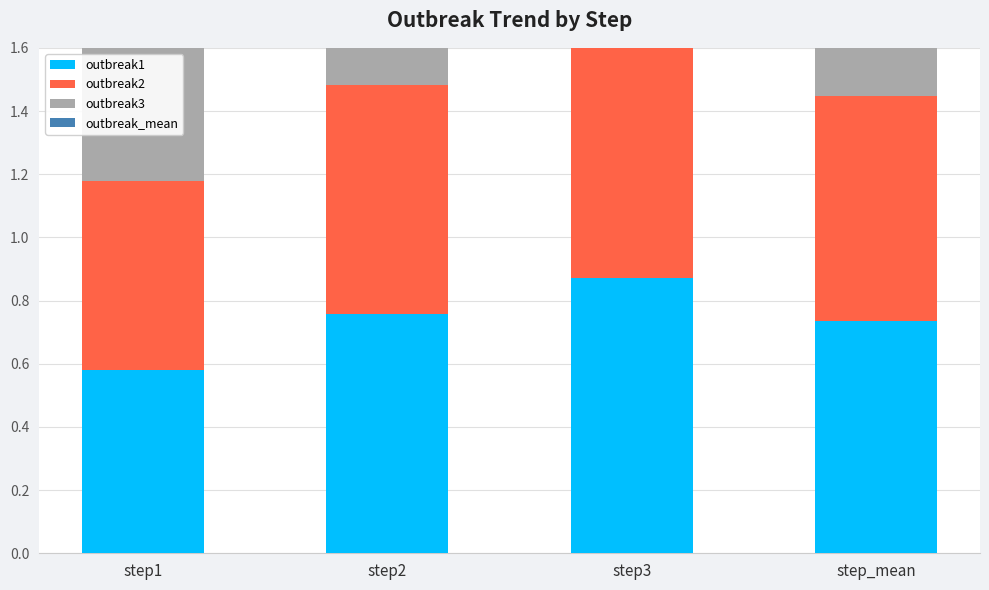

Reading left to right, what are all the values shown in this chart?

outbreak1: step1=0.6	step2=0.8	step3=0.9	step_mean=0.7
outbreak2: step1=0.6	step2=0.7	step3=0.8	step_mean=0.7
outbreak3: step1=0.9	step2=1.2	step3=1.3	step_mean=1.1
outbreak_mean: step1=0.7	step2=0.9	step3=1.0	step_mean=0.9